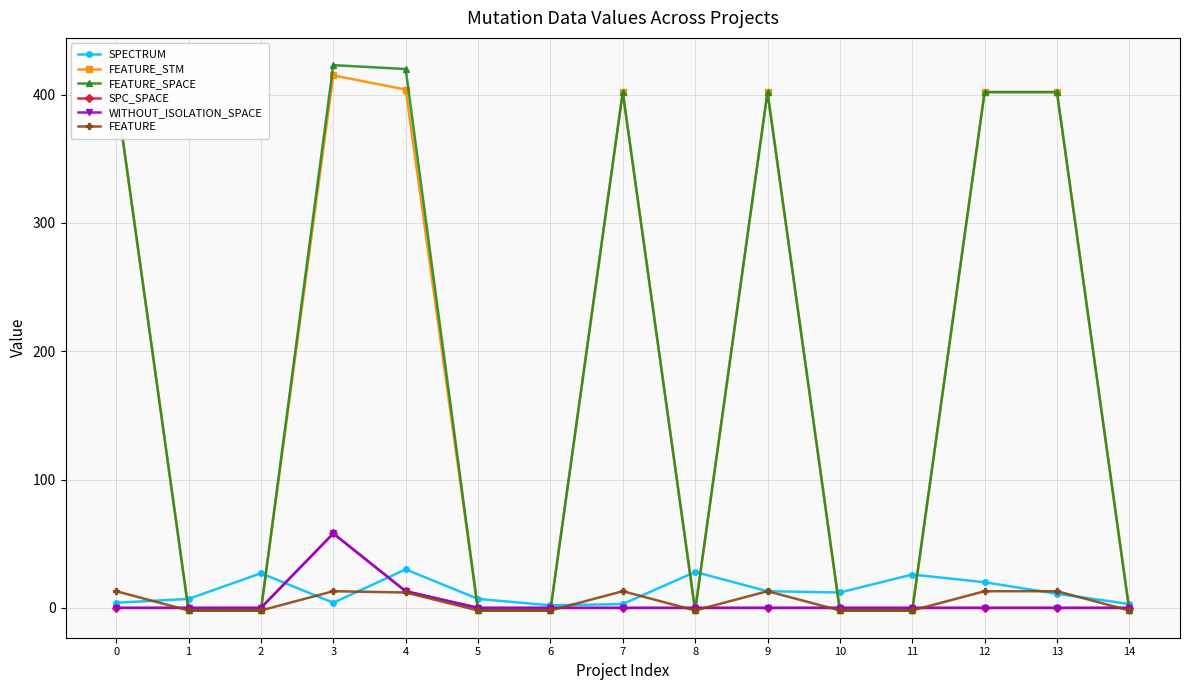

Is this an area chart (filled region under the line)?

No